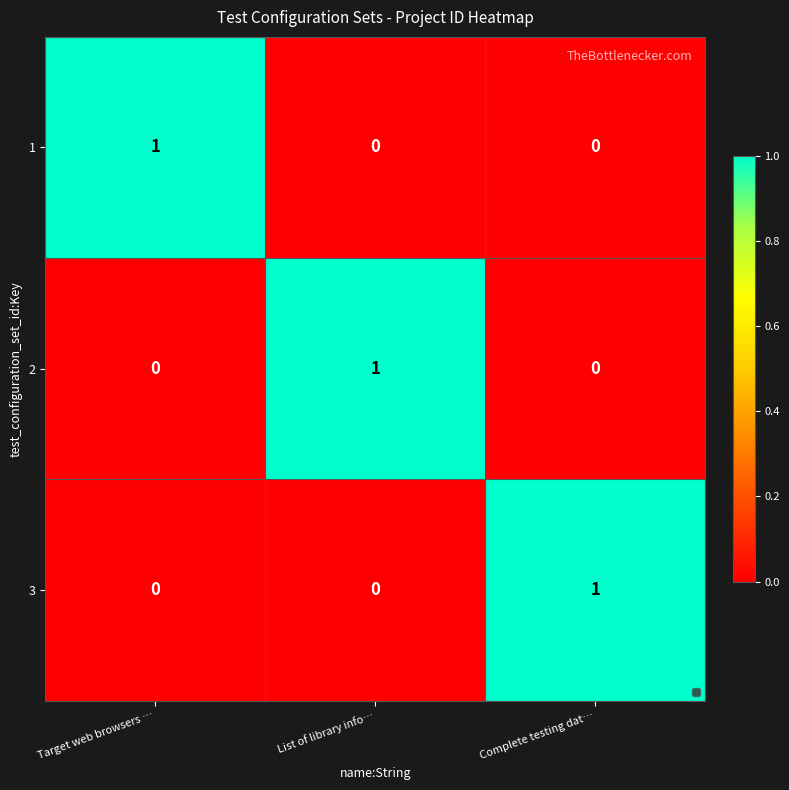

Reading right to left, transcribe all the data shown in this chart.

1: 0	0	1
2: 0	1	0
3: 1	0	0